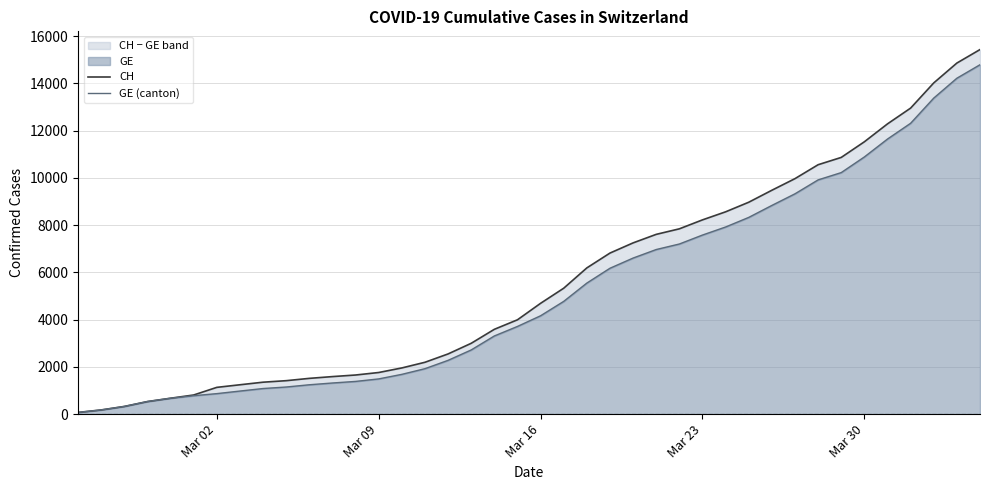

What is the value of the CH point at the 24th from the left?

6818